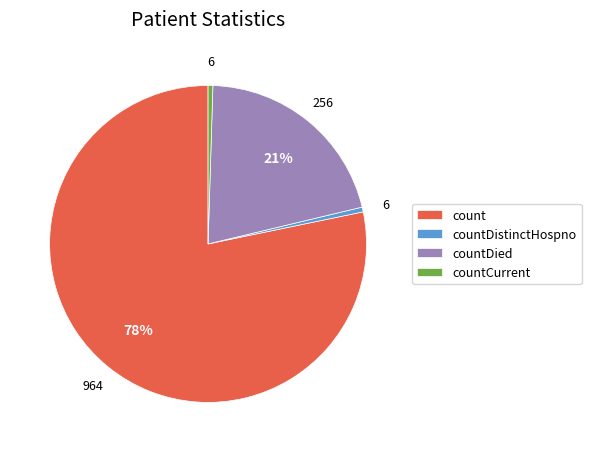

True or false: countDistinctHospno accounts for 10% of the total.

False